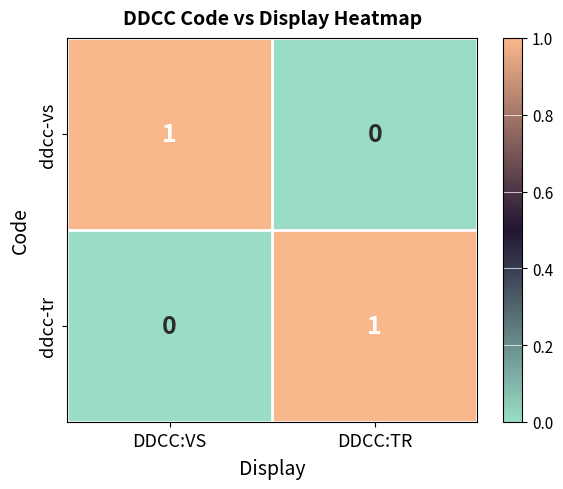

Reading left to right, extract all data points from this chart.

ddcc-vs: DDCC:VS=1	DDCC:TR=0
ddcc-tr: DDCC:VS=0	DDCC:TR=1